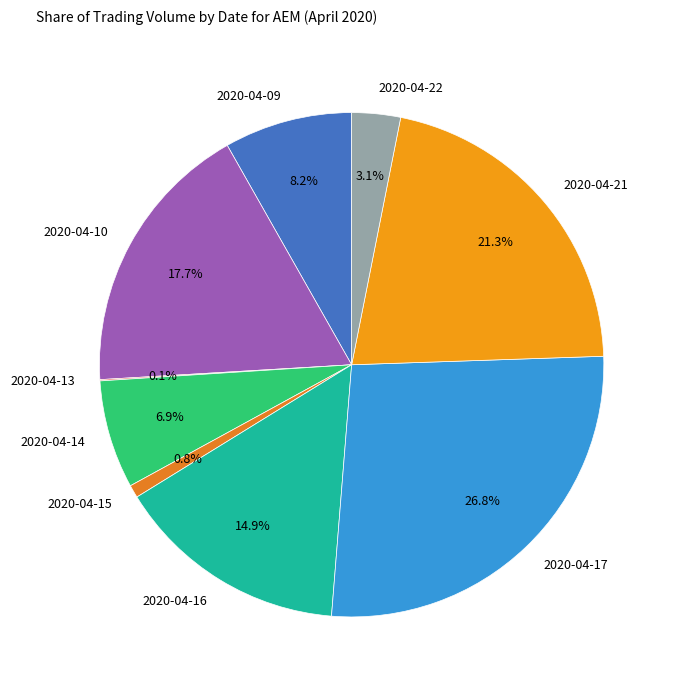

Is 2020-04-16 the majority of the pie?

No